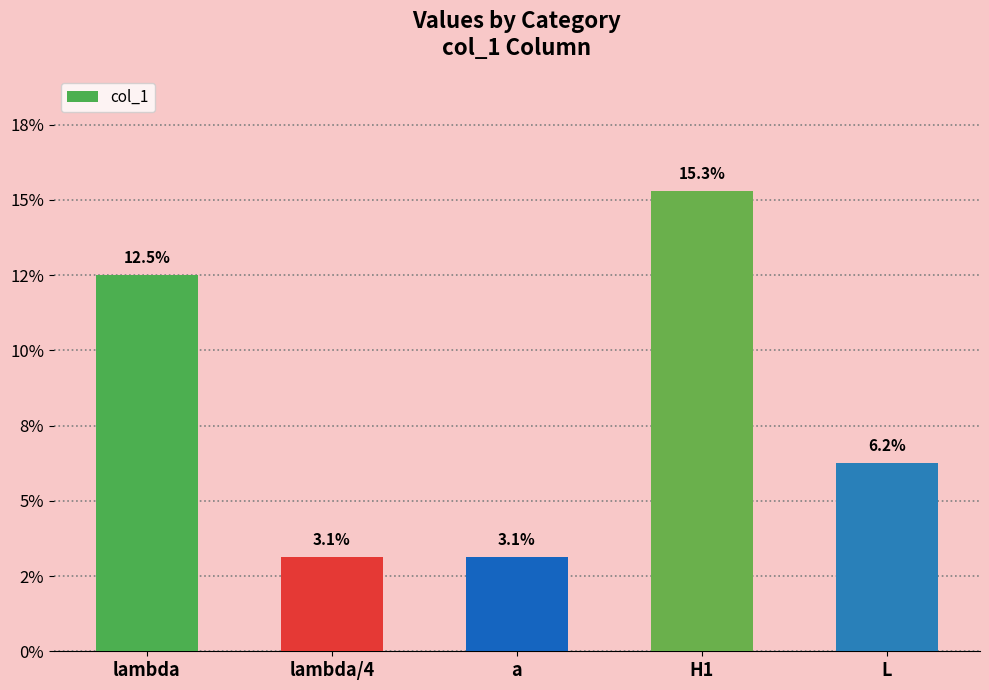

Which label corresponds to the smallest value in the chart?

lambda/4